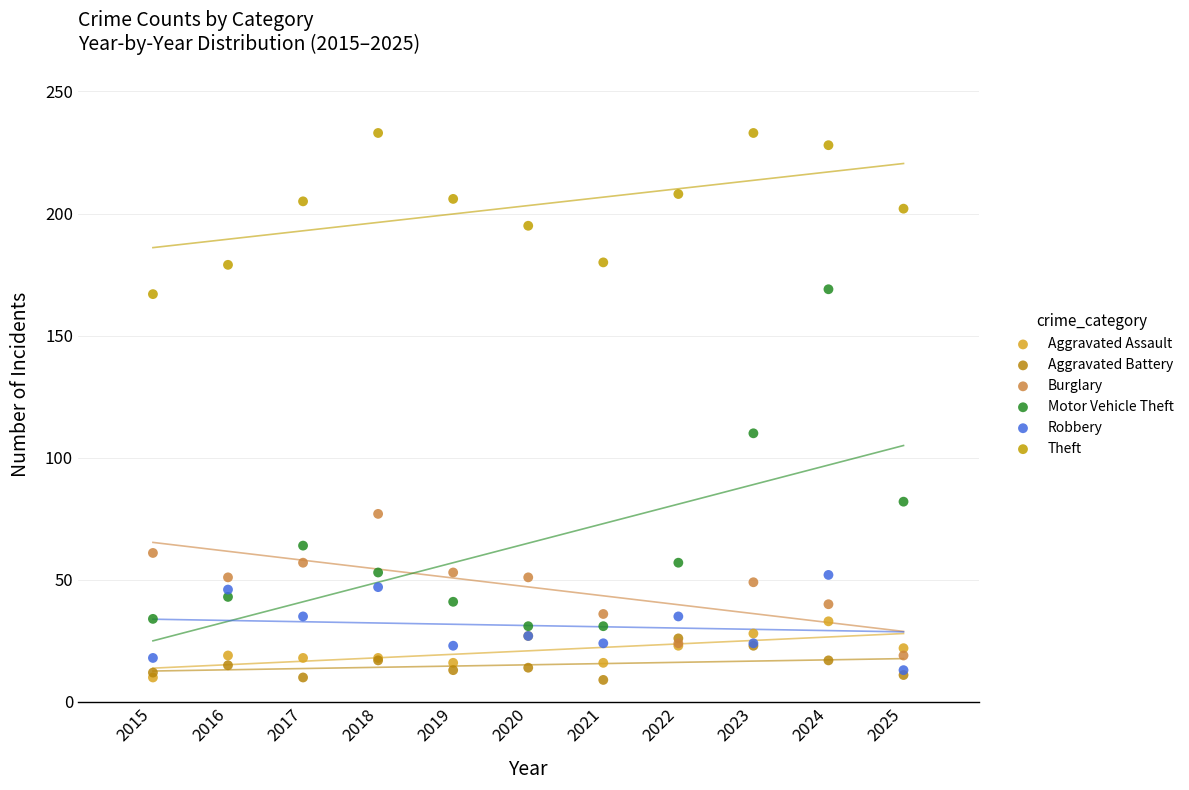

Across all series, what Y value is closest to 121?

110